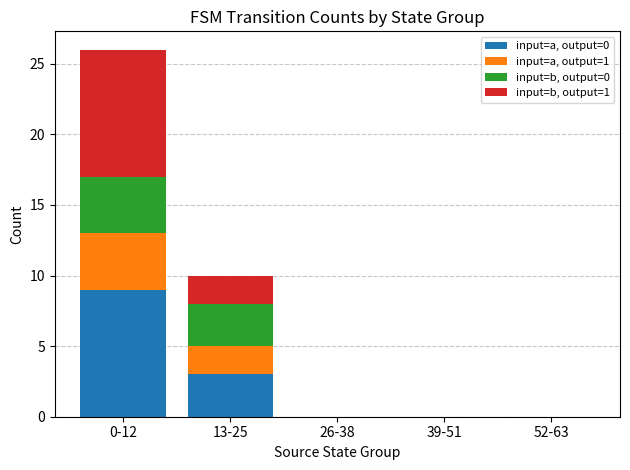

At which category is the sum across all series the highest?

0-12